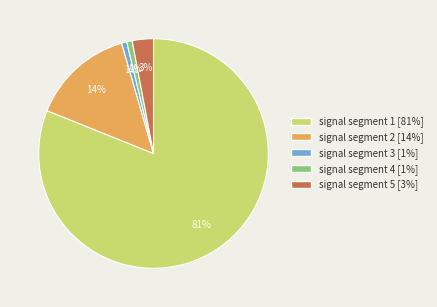

Which category has the biggest portion of the pie?

signal segment 1